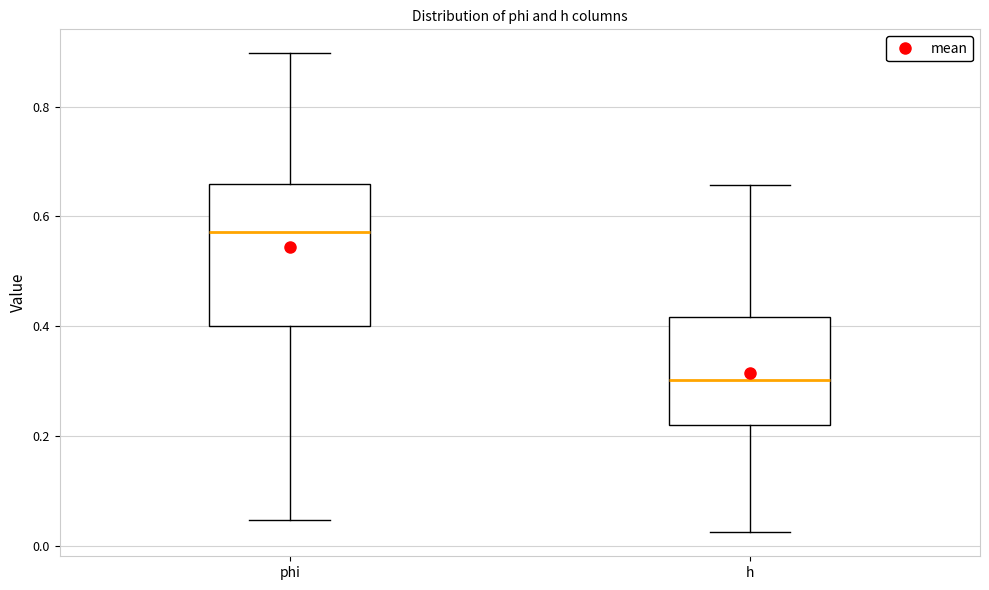

Where is the lower edge of the box for h on the y-axis? The values are not printed on the chart, so give them approximately, as read against the axis.

0.22